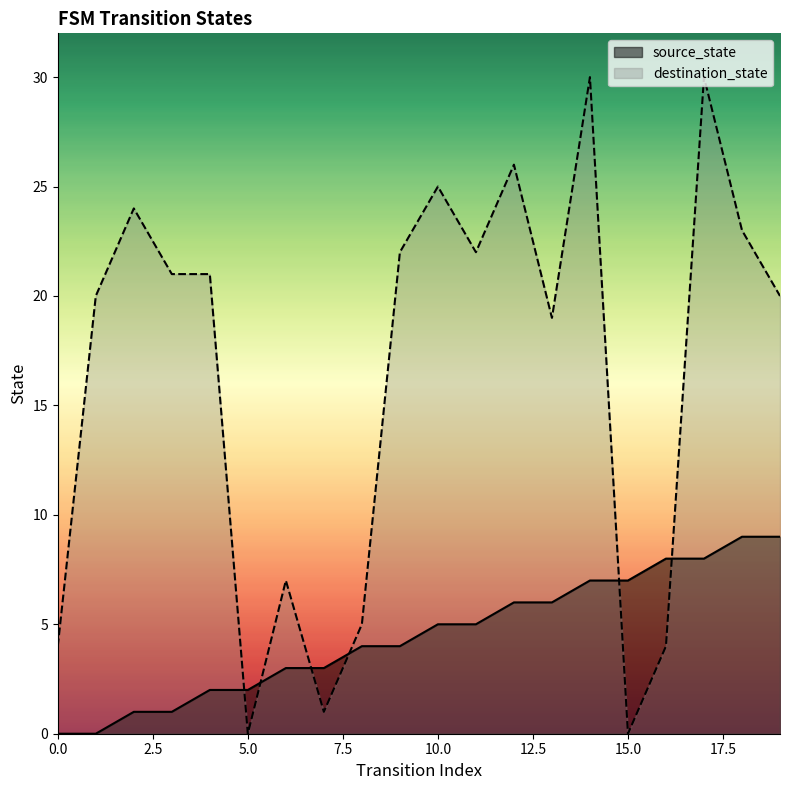

At which label does destination_state first exceed 21?

2